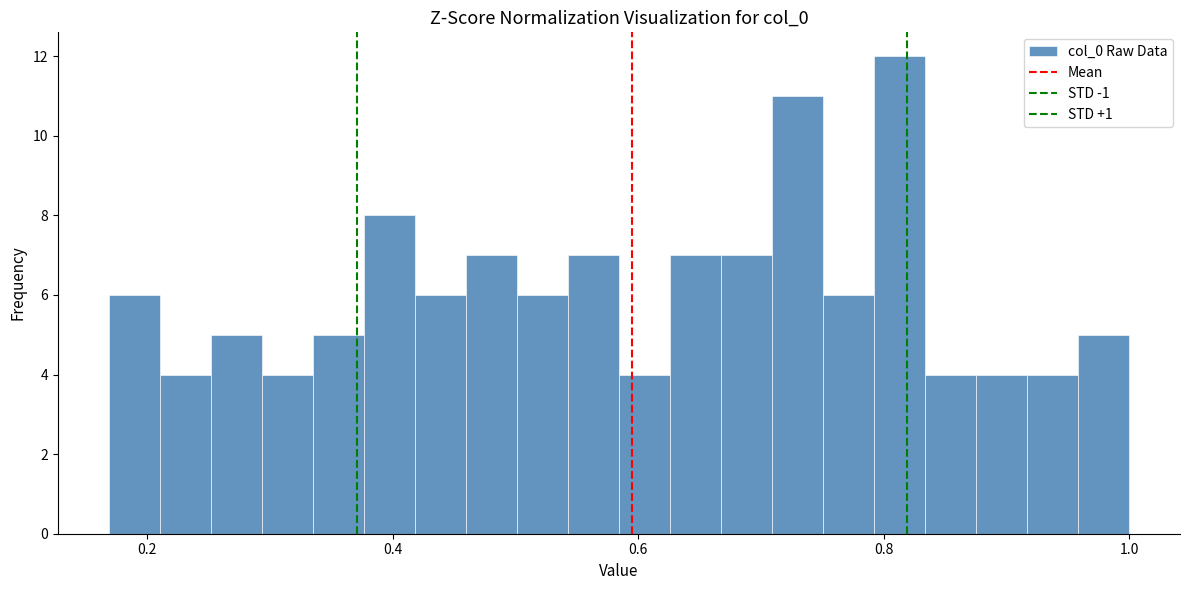

Around what value on the x-axis is the tallest bar? Give the approximate position of its centre, as read against the axis.

0.82